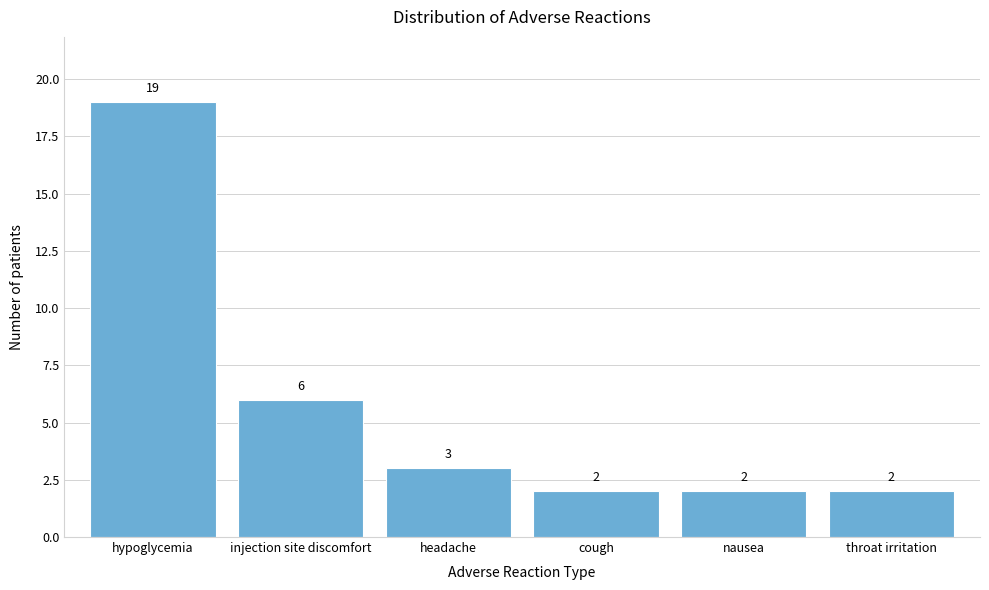

Reading left to right, list all the values displayed in this chart.

hypoglycemia=19	injection site discomfort=6	headache=3	cough=2	nausea=2	throat irritation=2